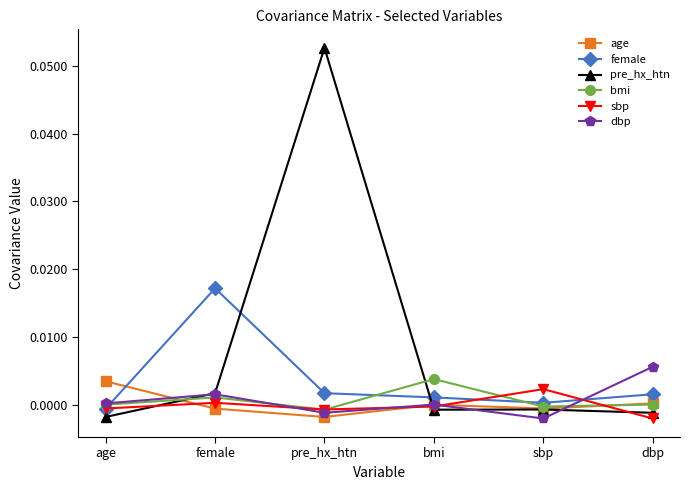

True or false: bmi has more than 0 points higher than both neighbors.

True